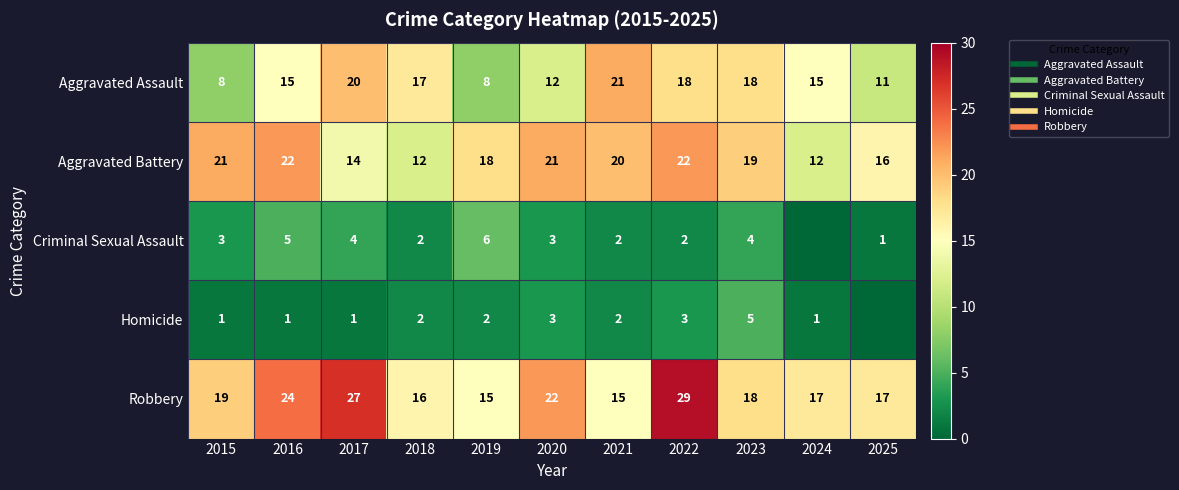

What is the spread (max minus min) of values at 2016?

23